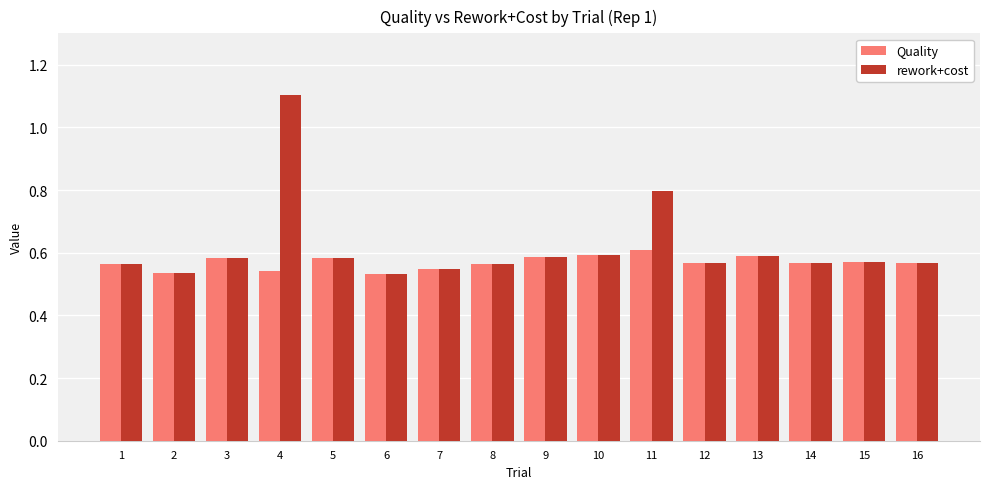

How many Quality values are between 0 and 1?

16